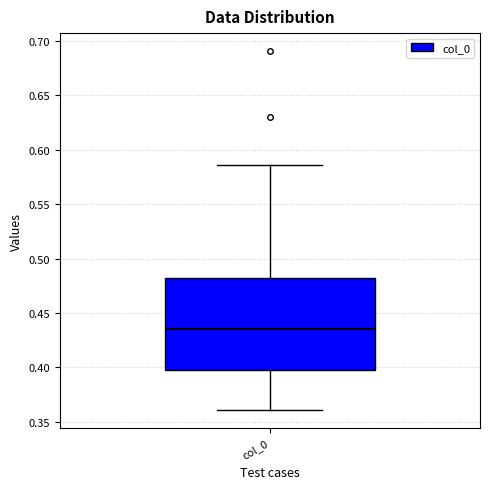

Read this box plot against the y-axis: the position of the median line, the range covered by the box, and the ends of both whiskers. The values are not printed on the chart, so give them approximately, as read against the axis.

median 0.435, box 0.400 to 0.480, whiskers 0.360 to 0.585